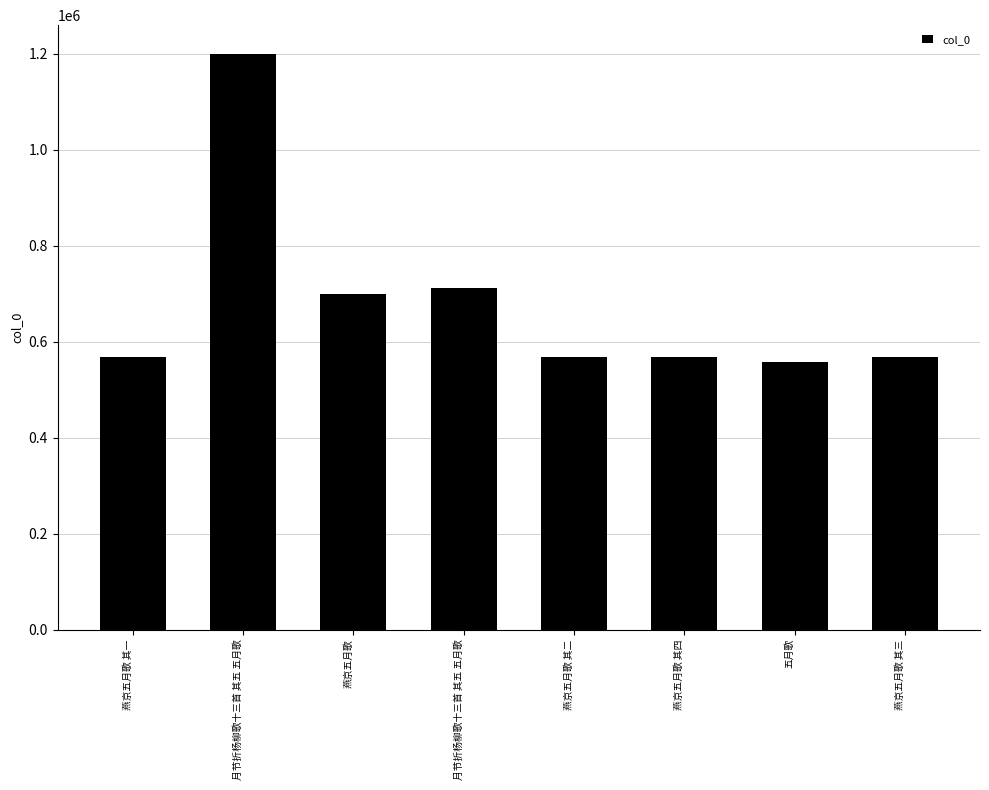

What is the sum of the values at 月节折杨柳歌十三首 其五 五月歌 and 五月歌?

1268461